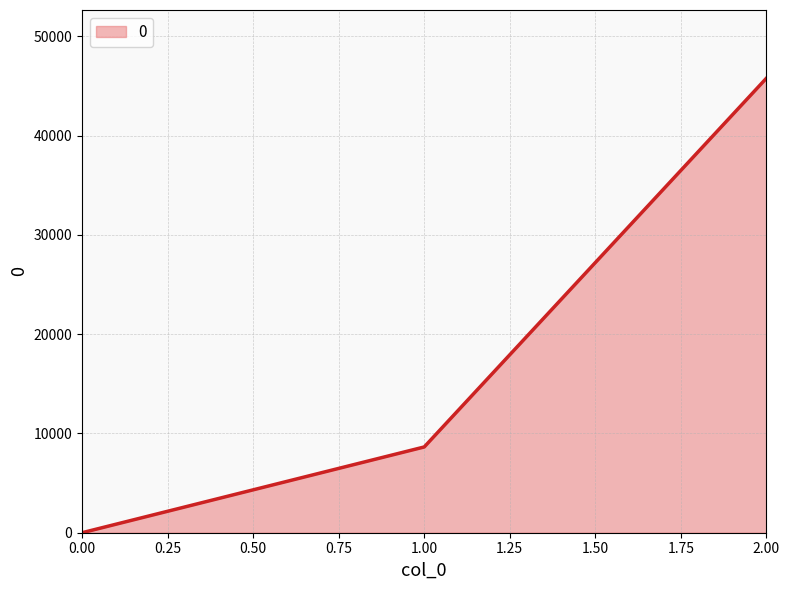

What is the greatest value displayed?

45792